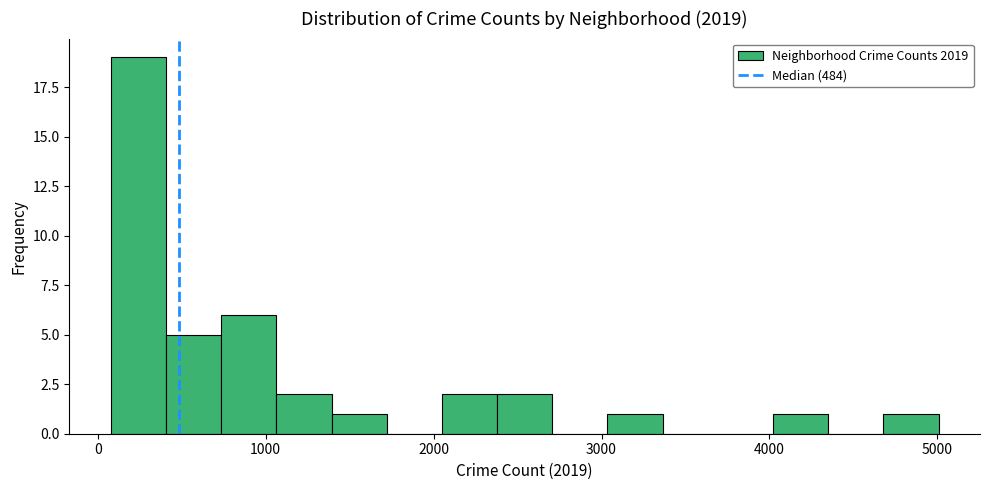

Read against the x-axis, roughly where is the centre of the tallest bar?

200